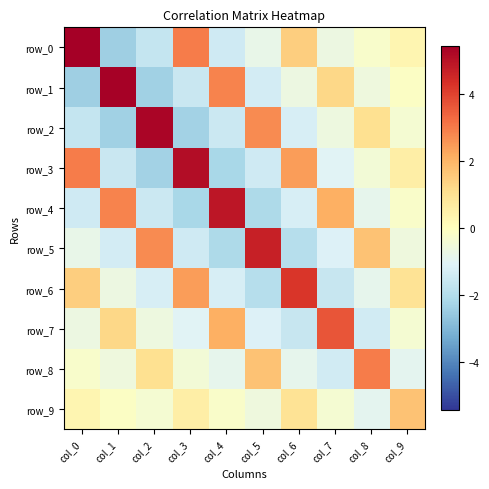

At which category does the chart reach its minimum across all series?

col_1